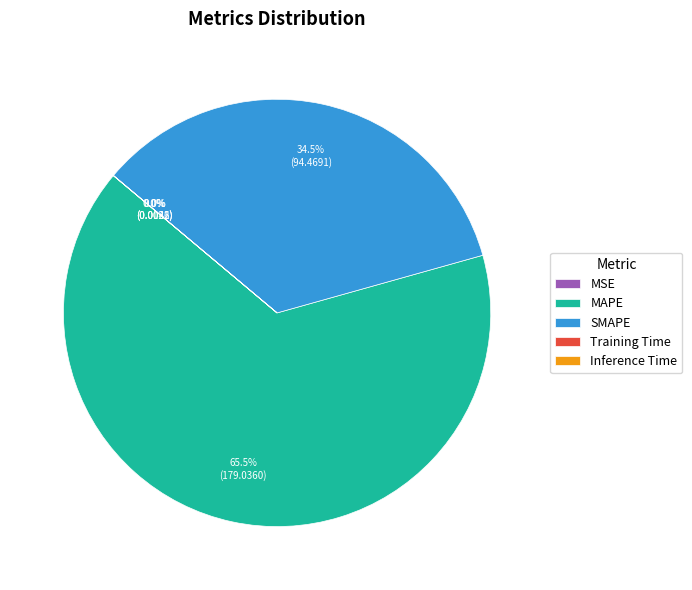

Which category has the biggest portion of the pie?

MAPE